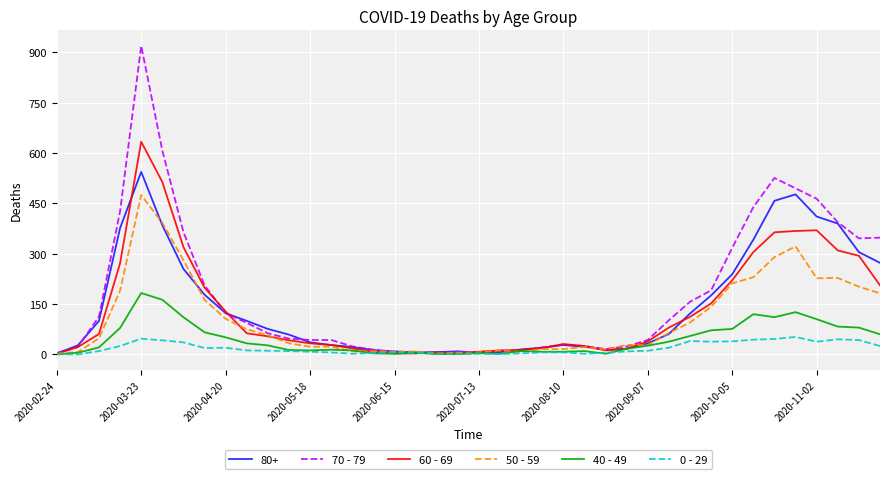

What is the greatest value displayed?

920